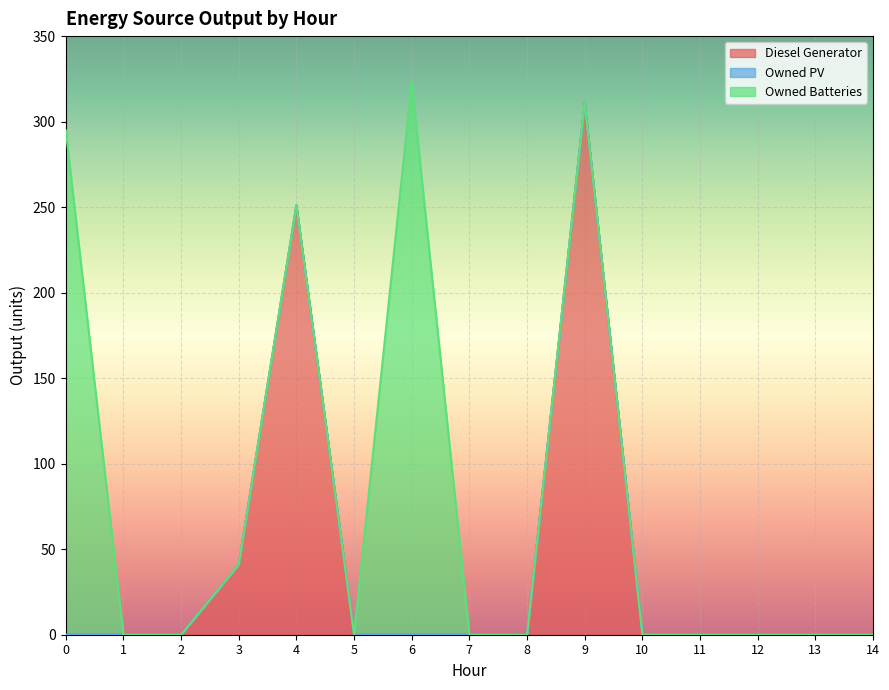

Rank the series at 9 from lowest to highest value.

Owned PV, Owned Batteries, Diesel Generator